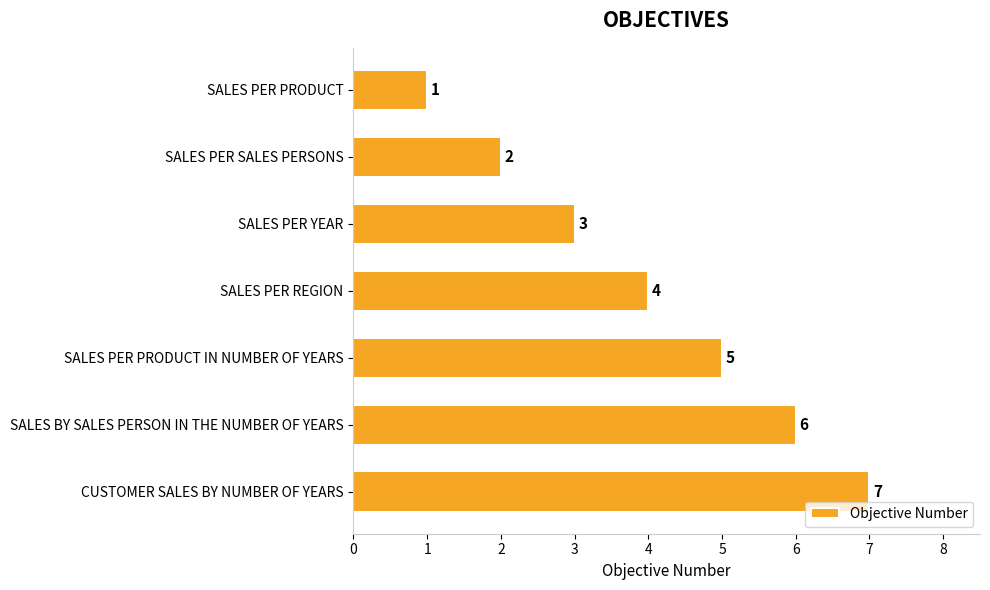

Count the values in the range 2 to 6.

5